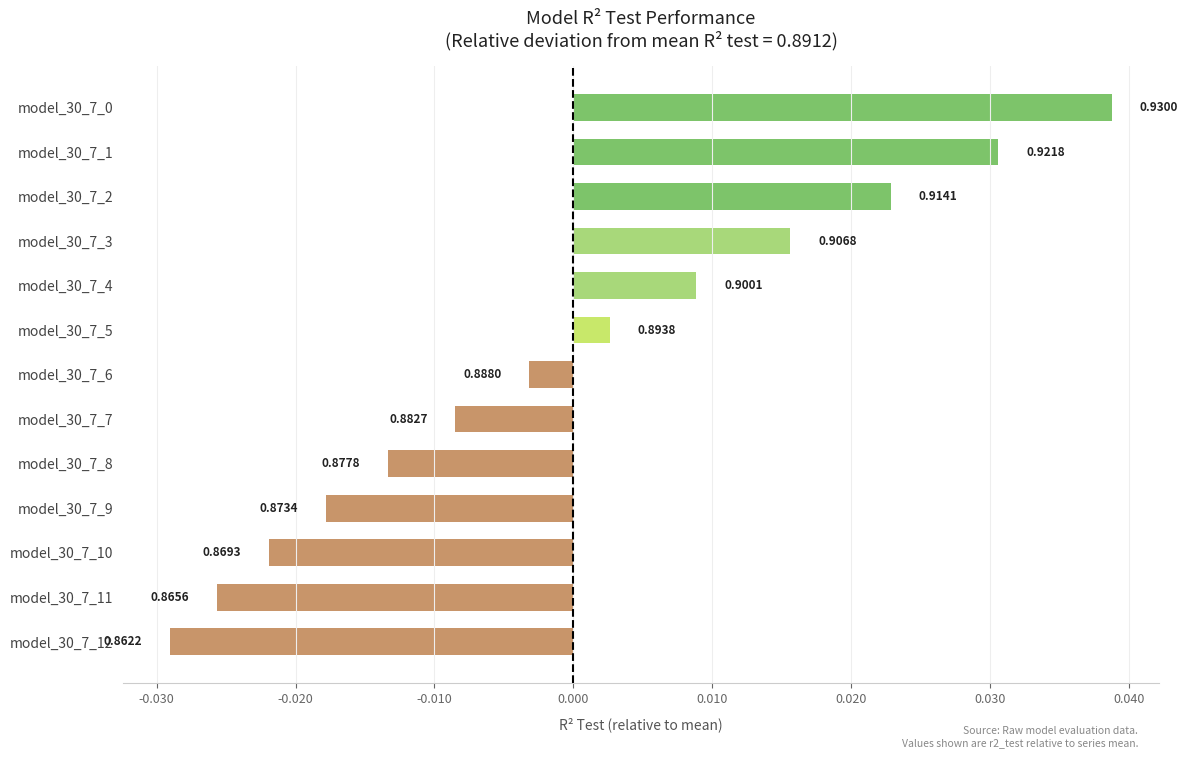

Does the chart contain any negative values?

Yes